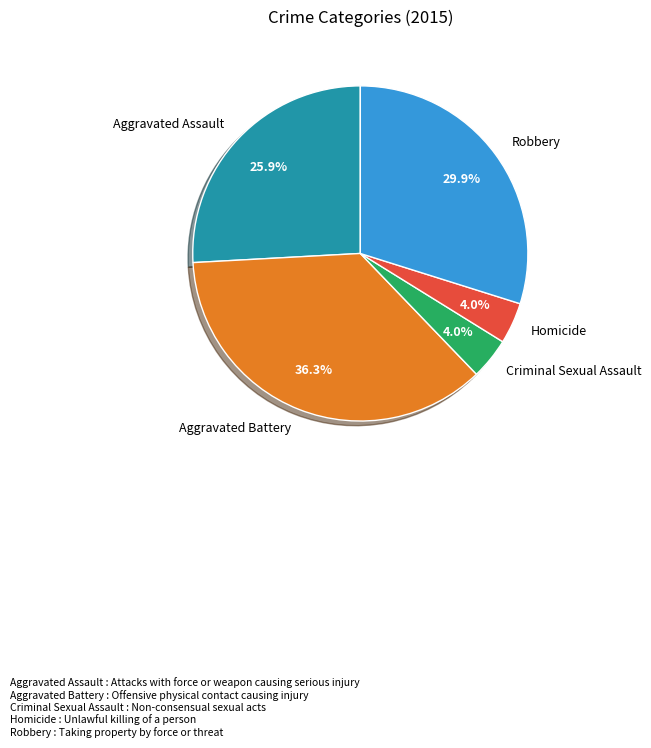

Is there a majority slice in this chart?

No